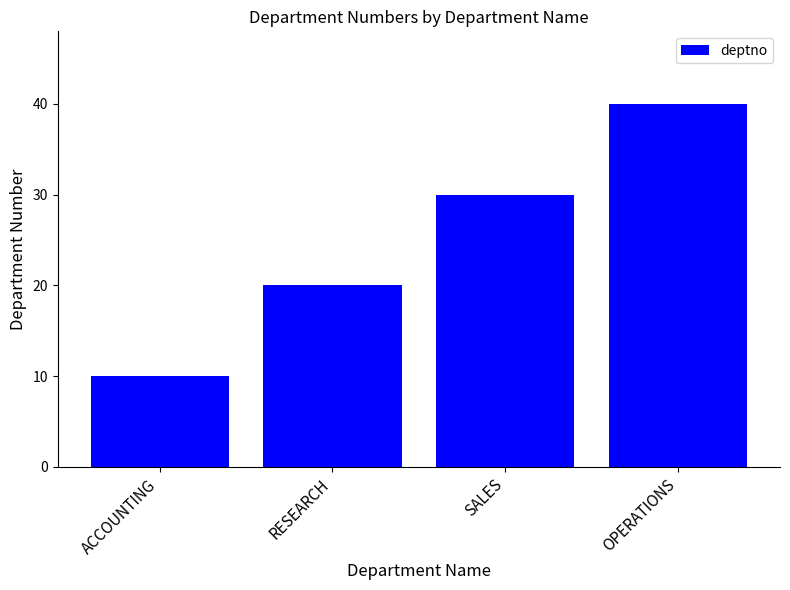

How many data points does each series have?

4